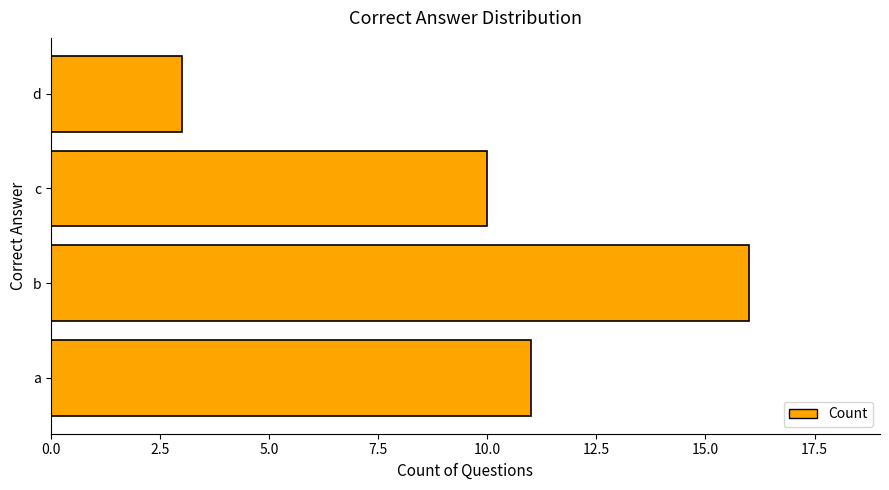

Which label corresponds to the smallest value in the chart?

d